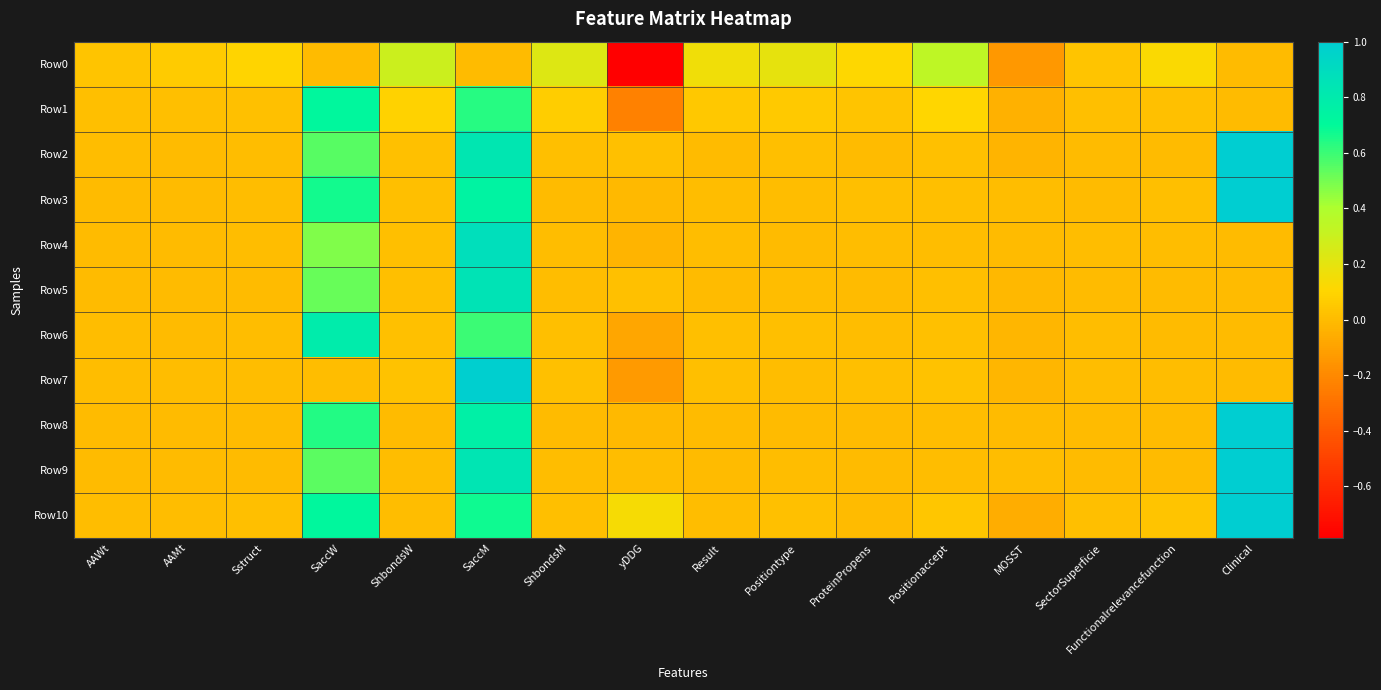

How many distinct data groups are displayed?

11